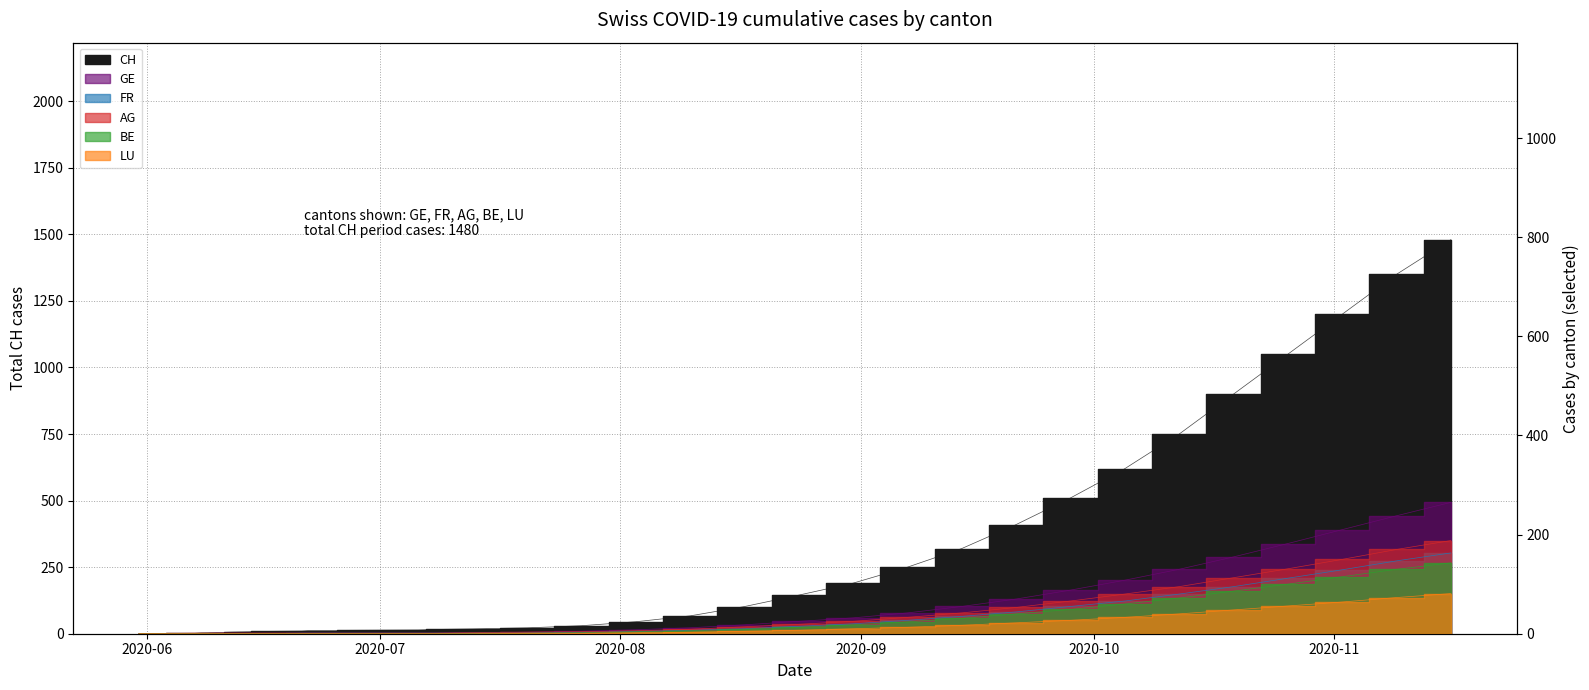

Count the number of categories in the chart.

30